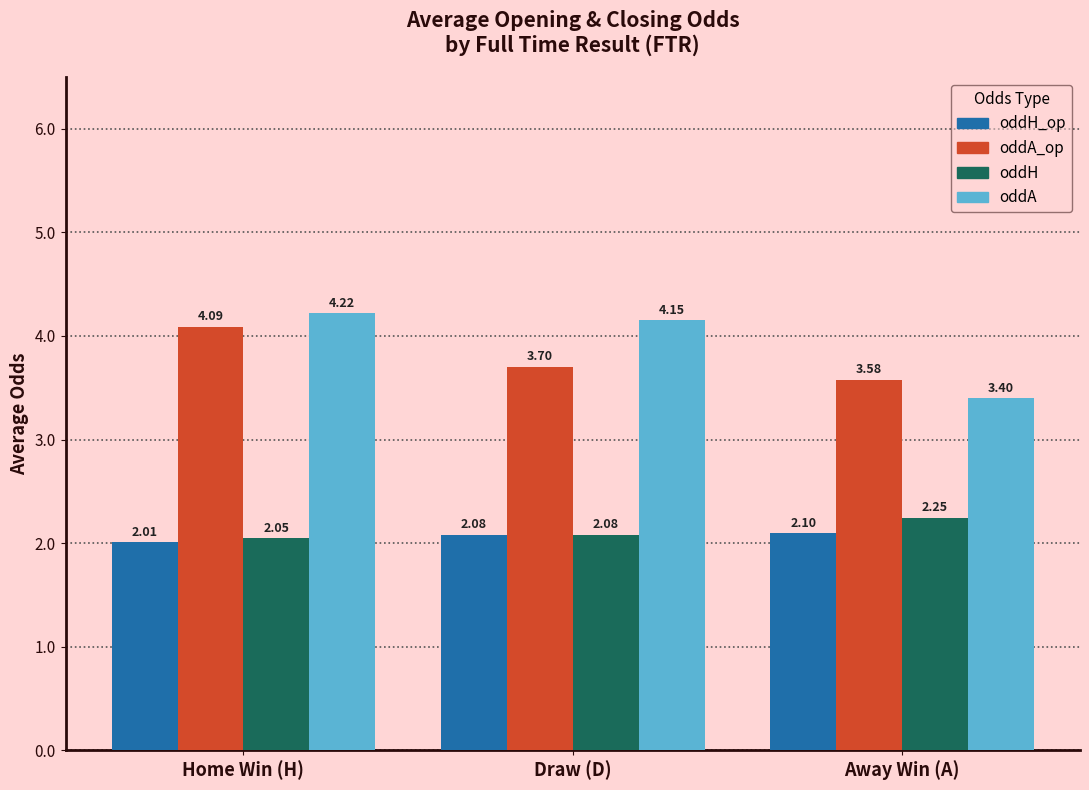

True or false: oddA has a value of 6.5 at Home Win (H).

False